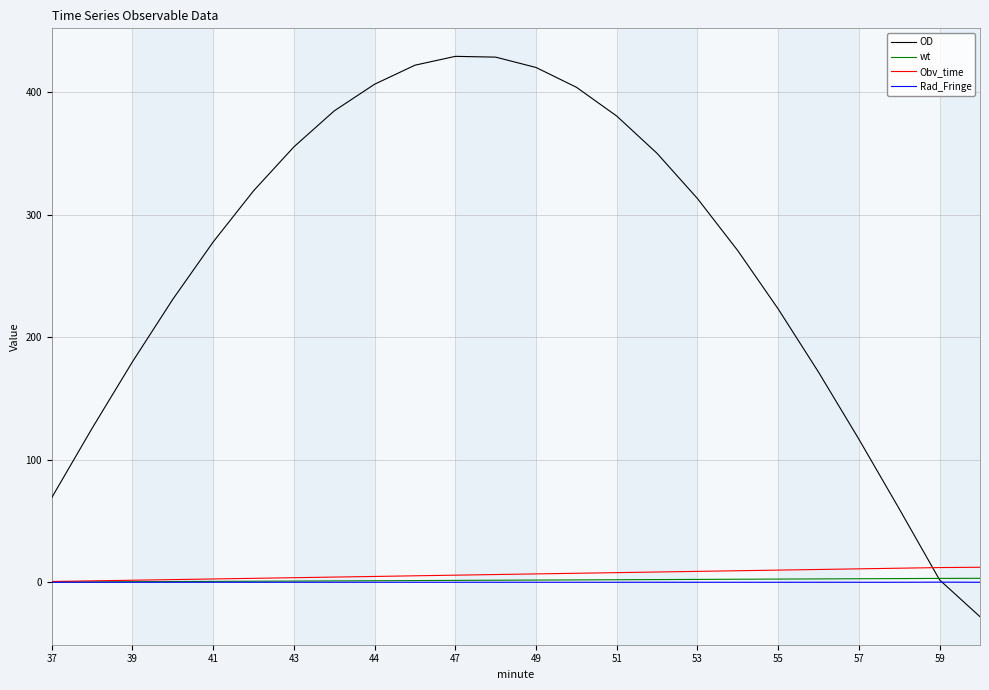

Which series has the widest spread of values?

OD